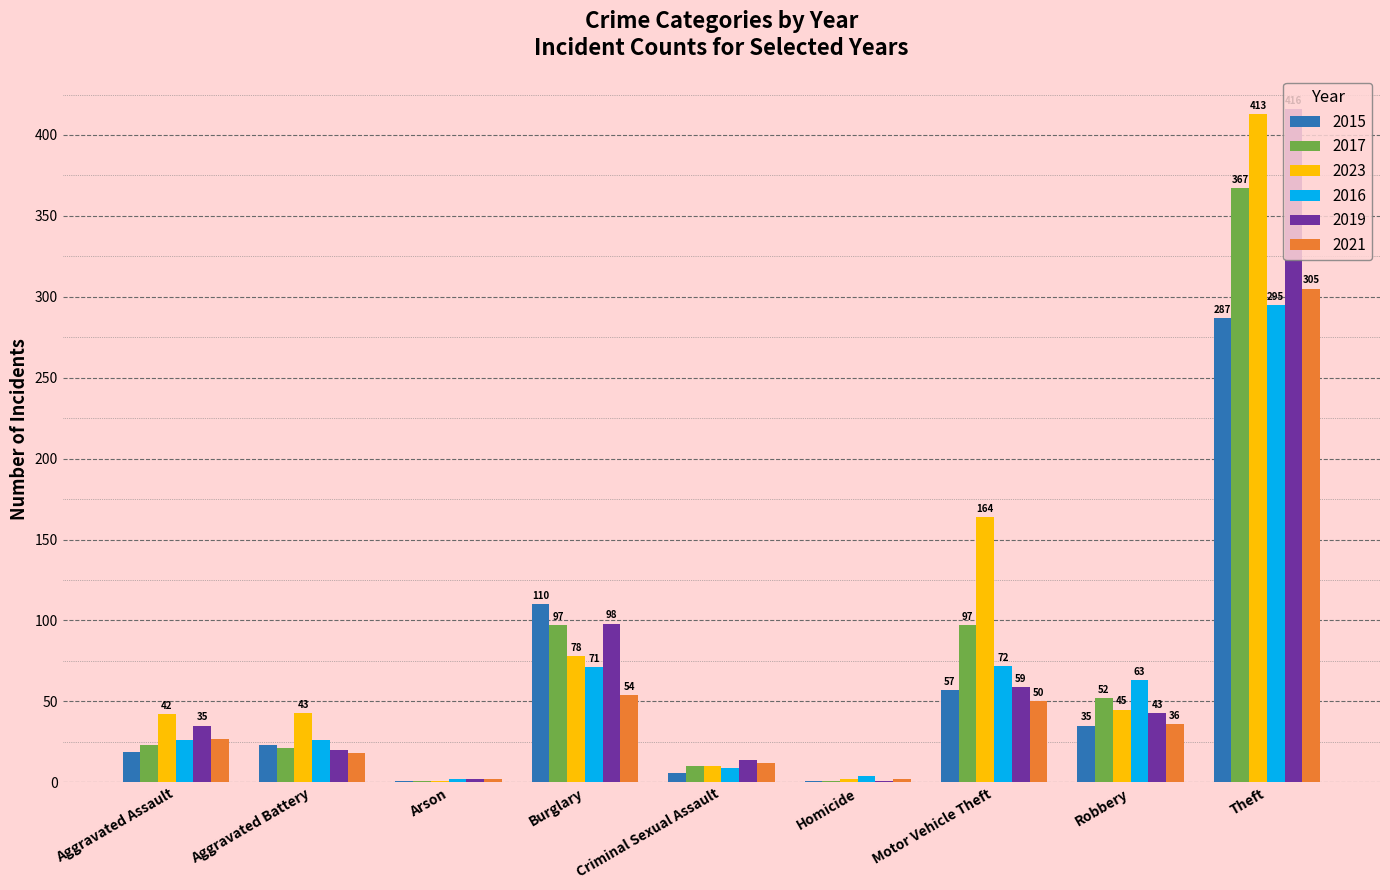

What is the greatest value displayed?

416